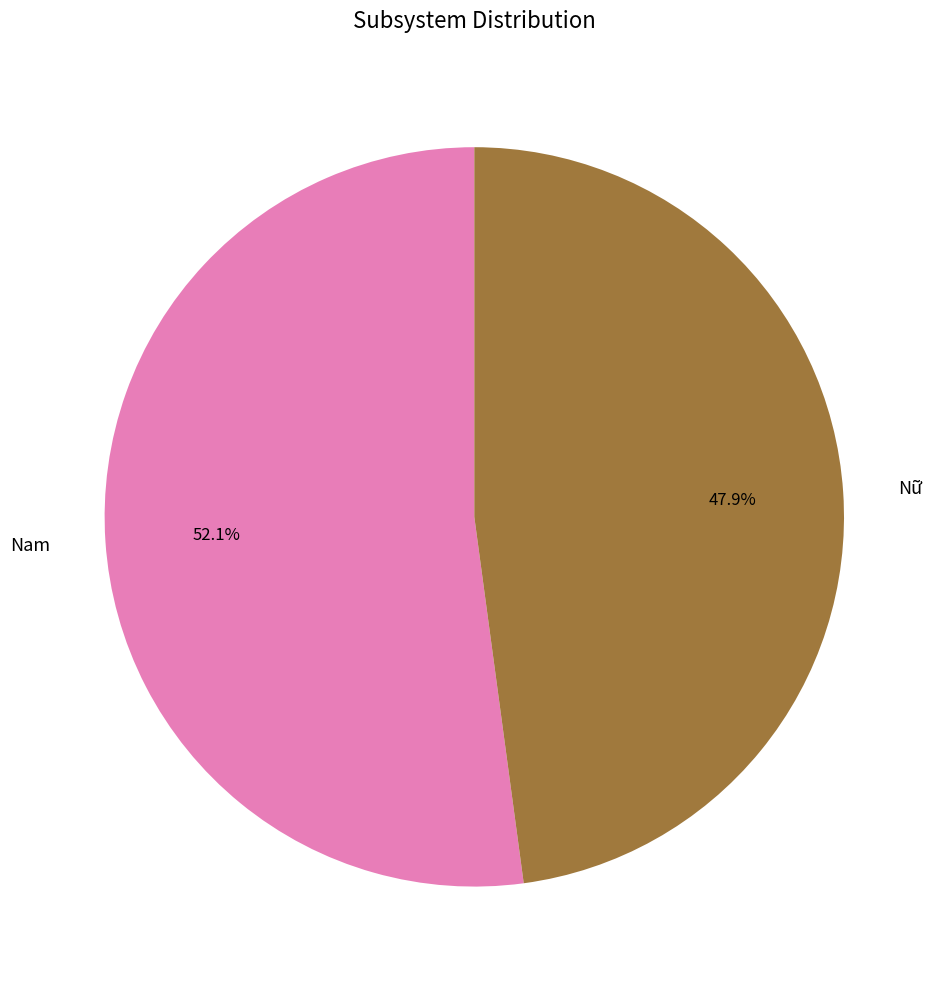

True or false: Nữ accounts for 62% of the total.

False